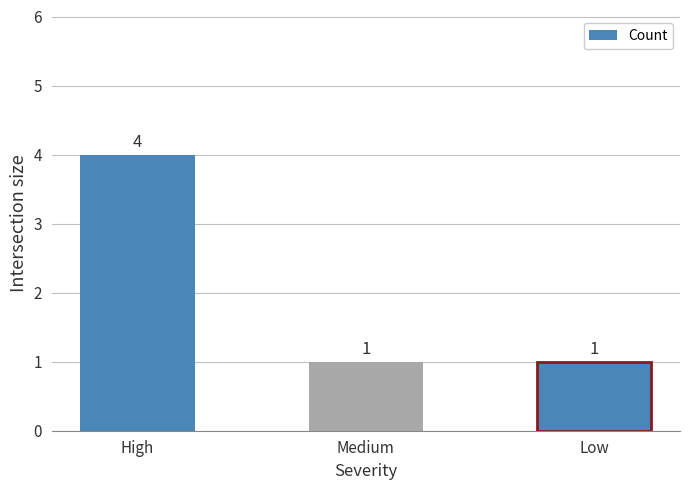

What is the greatest value displayed?

4